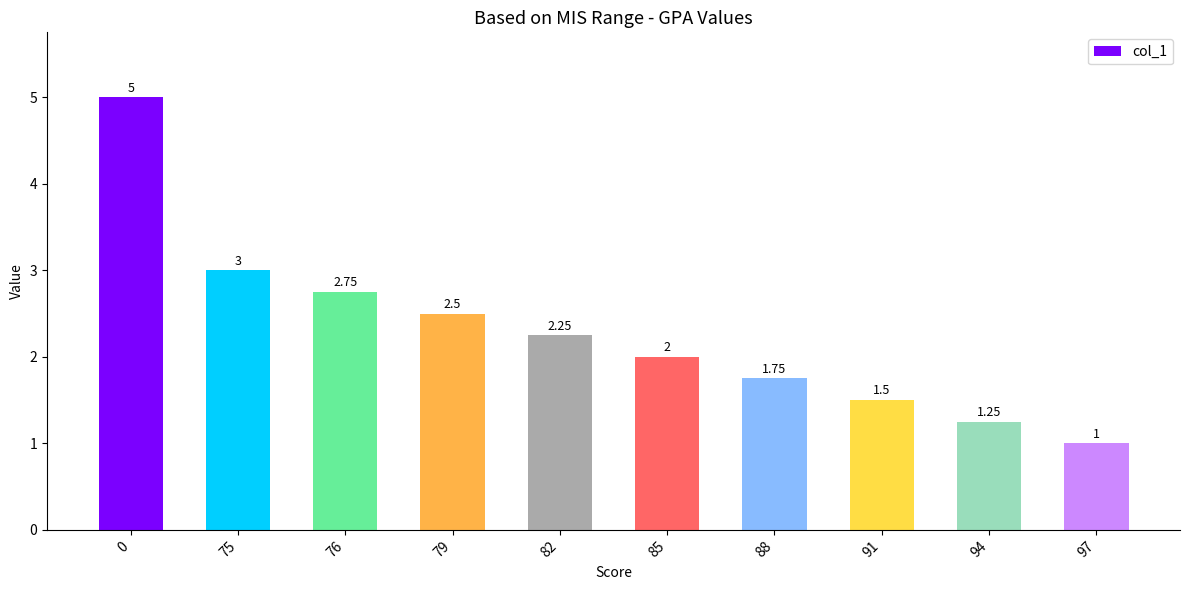

At which label is the value closest to 3?

75